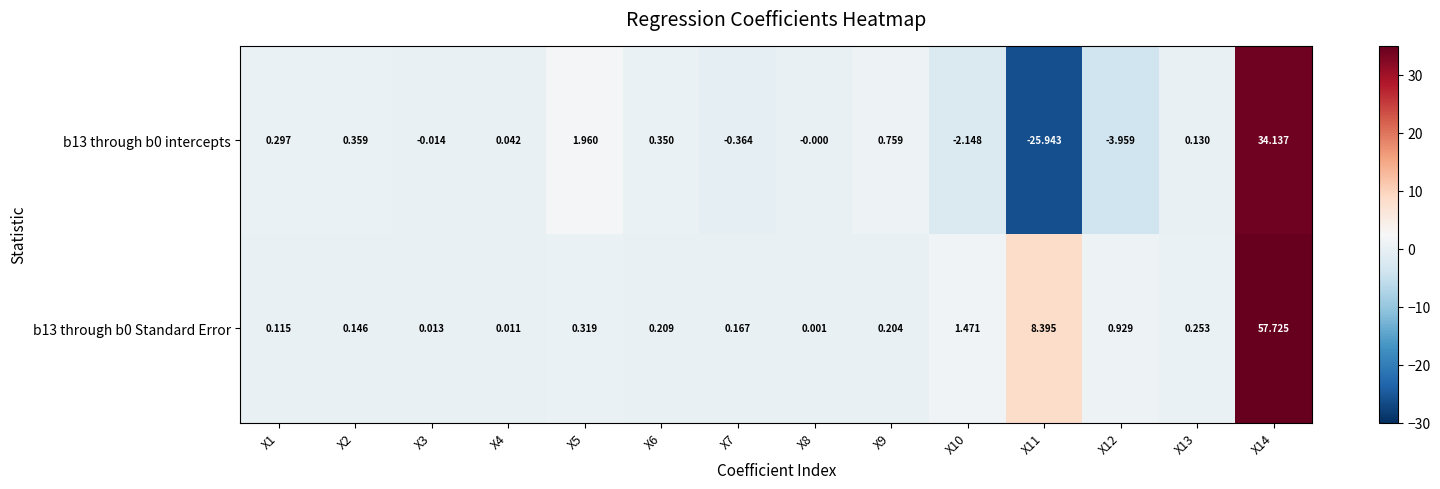

How many data points in b13 through b0 intercepts are less than 0?

5